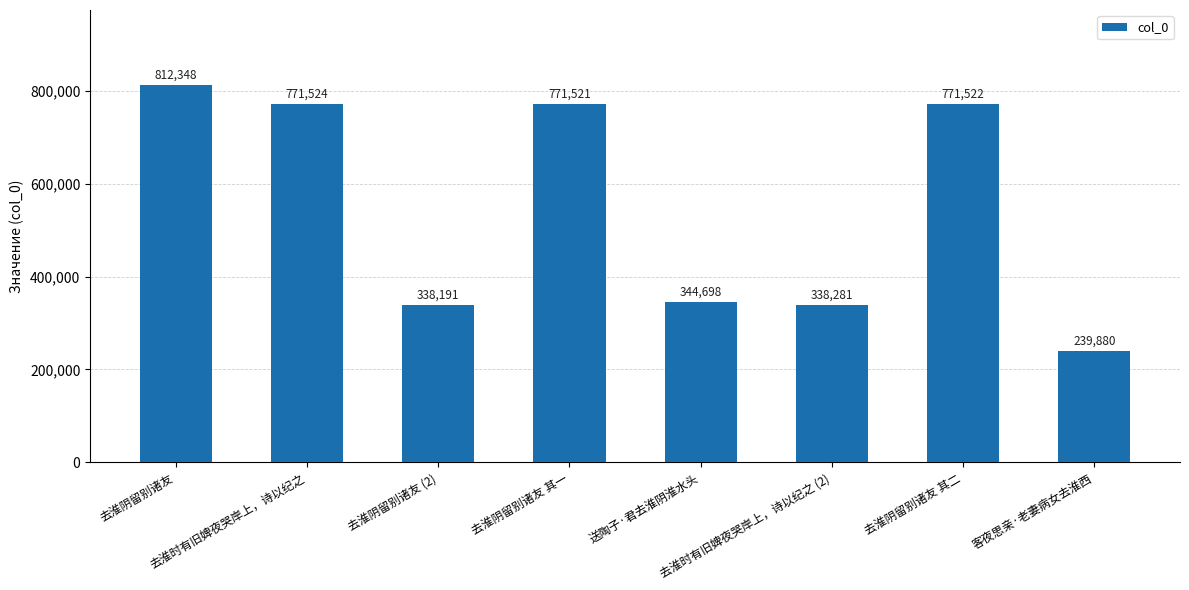

The value at 去淮阴留别诸友 (2) is 338191. True or false?

True